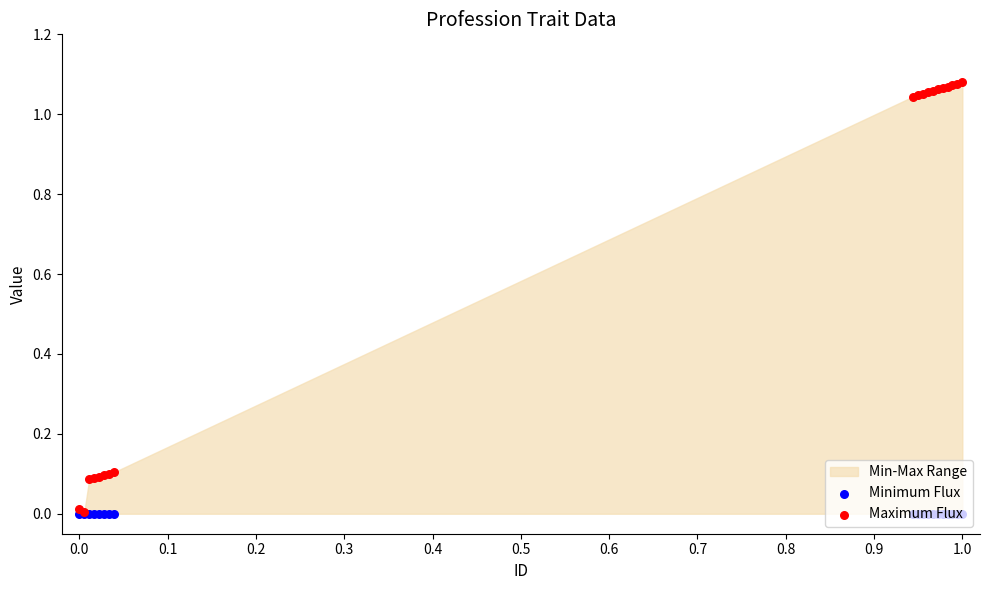

Which series contains the highest Y value?

Maximum Flux